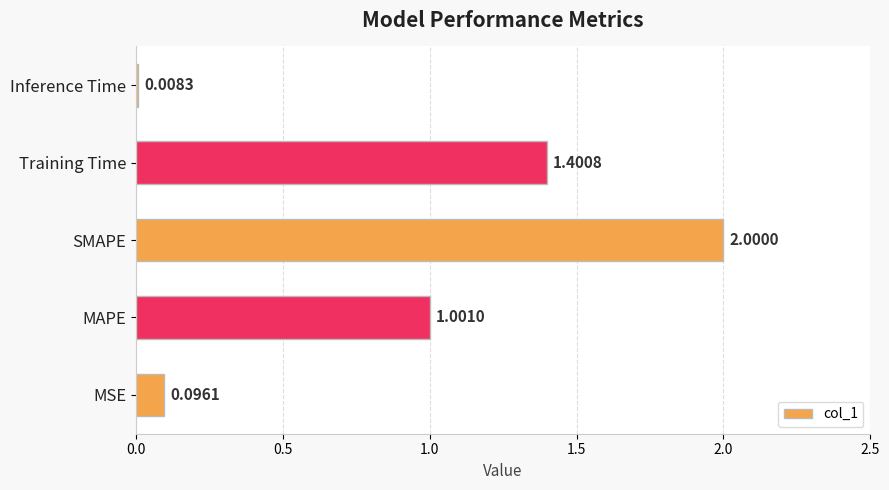

Between Inference Time and Training Time, which is larger?

Training Time